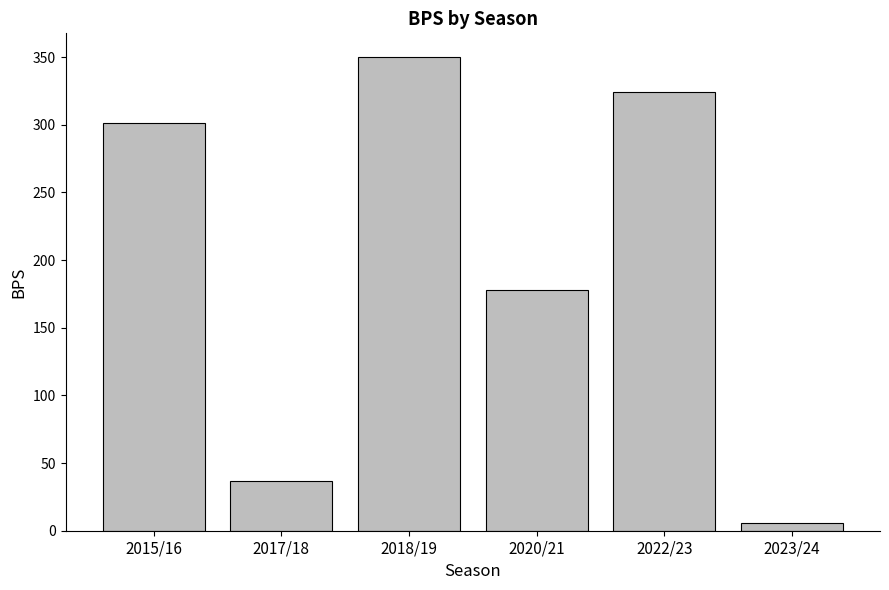

Are the bars horizontal?

No